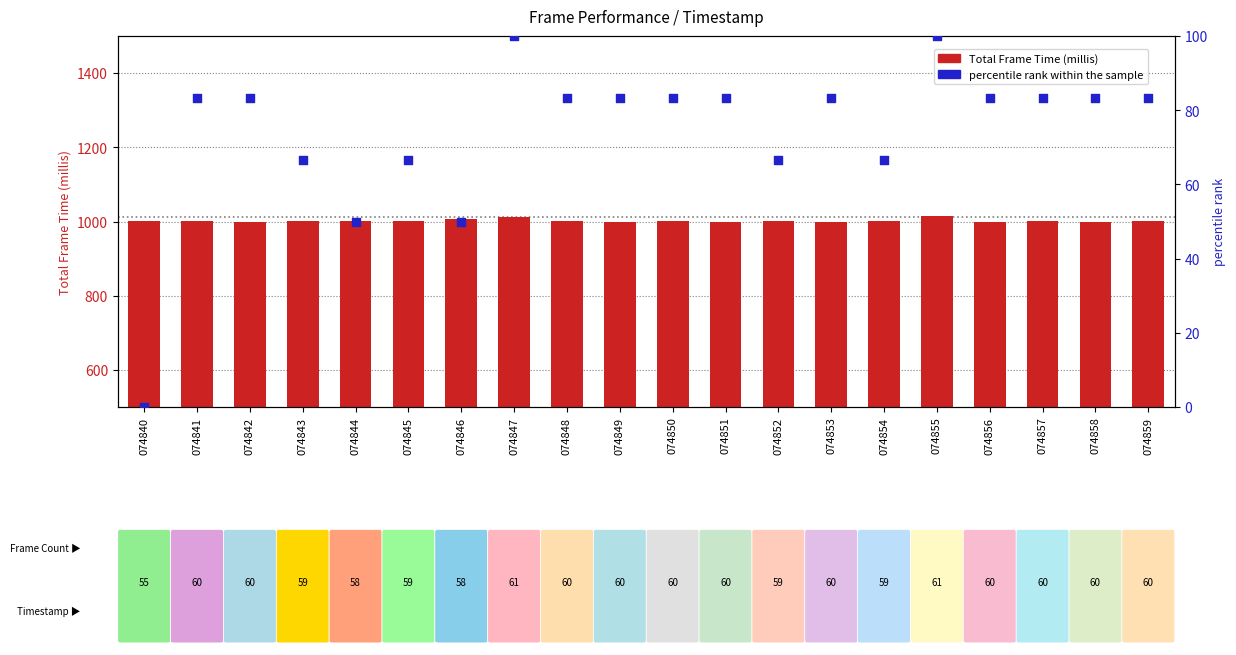

Is the value of Total Frame Time (millis) at 074858 greater than the value of percentile rank within the sample at 074840?

Yes